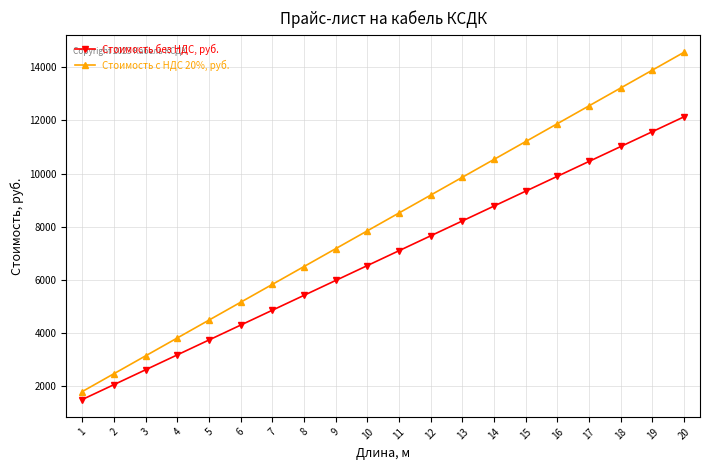

Which category has the highest value across all series?

20